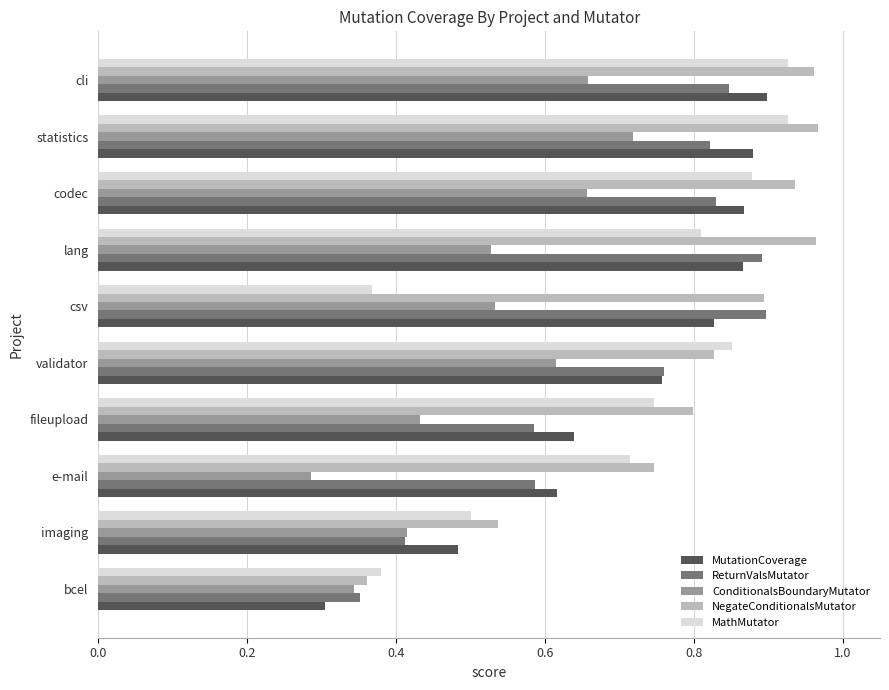

At which label is MutationCoverage closest to 0?

bcel